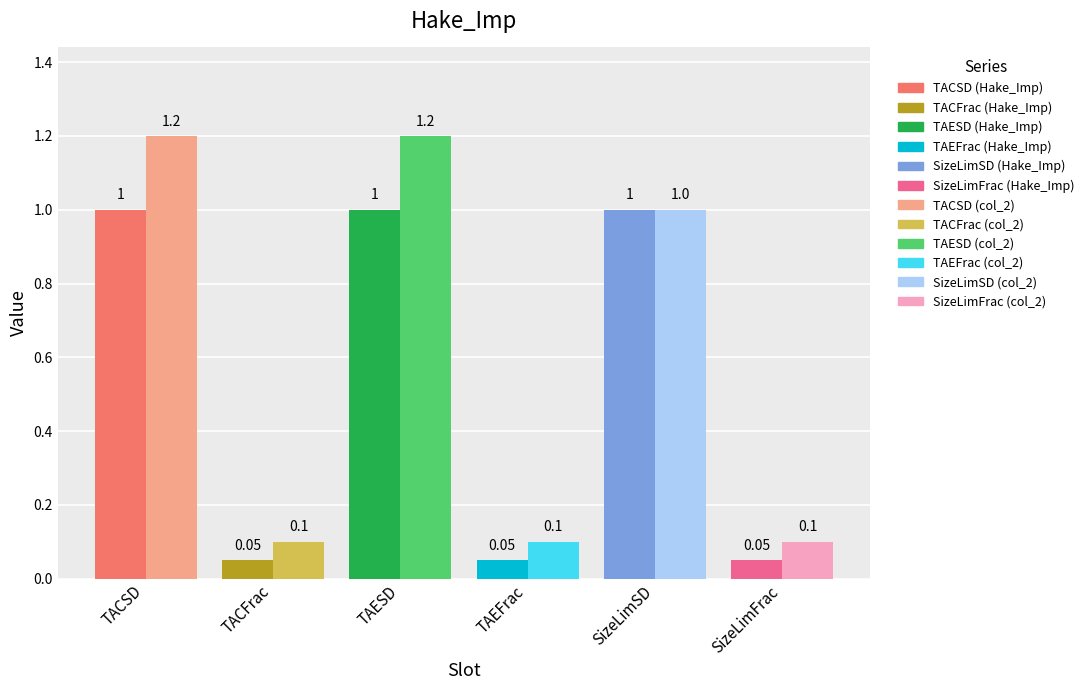

What is the label of the 5th bar from the right?

TACFrac